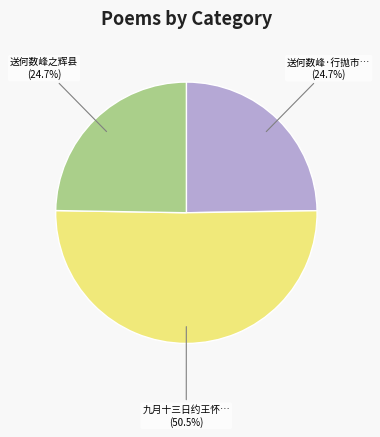

Does any single category account for the majority?

Yes